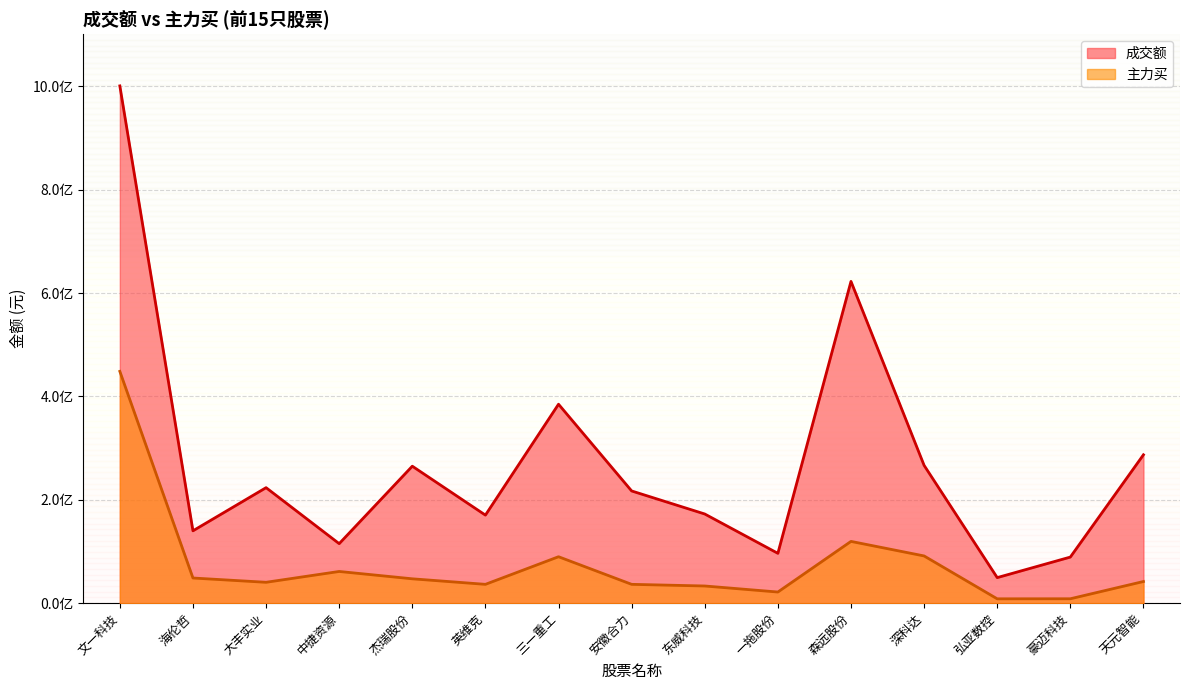

Which series changed the most between 文一科技 and 安徽合力?

成交额